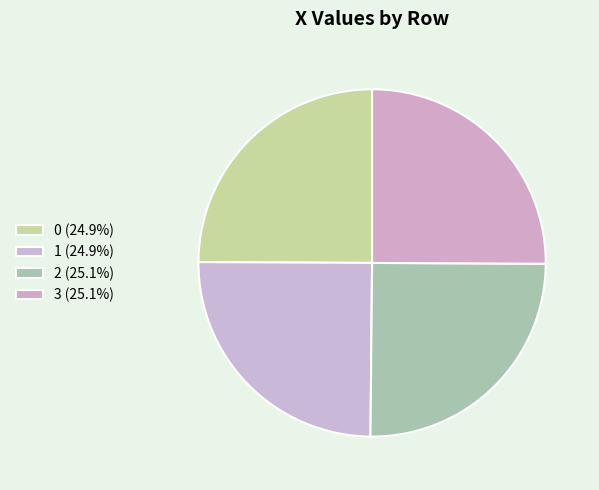

Count the number of slices in the pie.

4